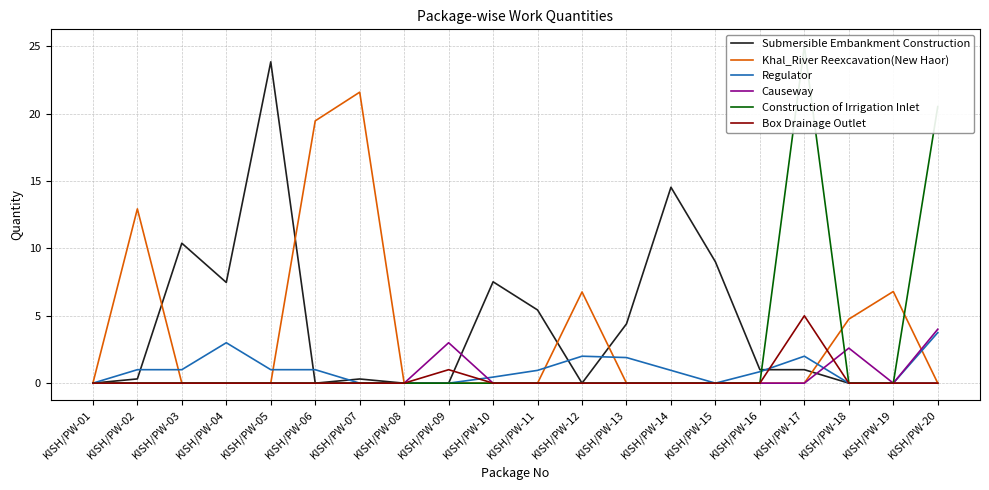

How many times do Regulator and Khal_River Reexcavation(New Haor) cross each other?

6